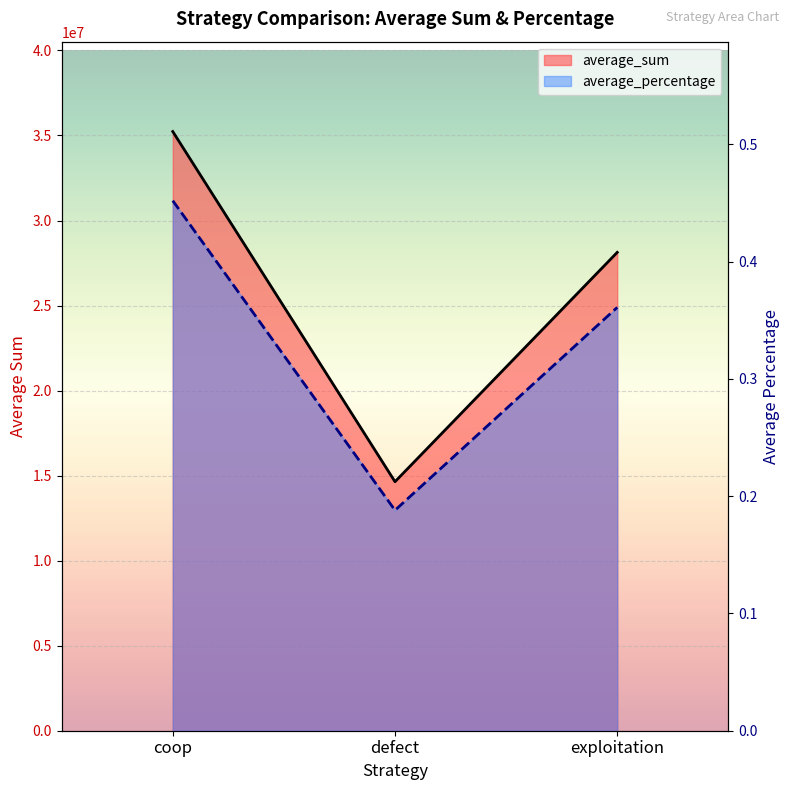

What is the approximate value of average_sum at exploitation?

28127072.0